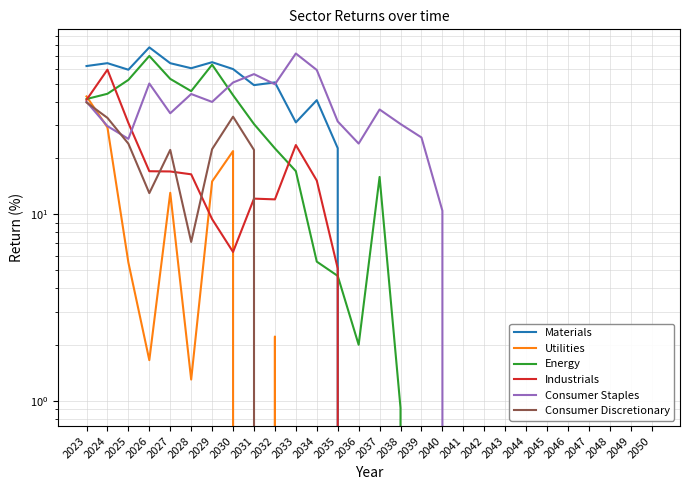

Reading left to right, transcribe all the data shown in this chart.

Materials: 62.1	64.3	59.3	78.1	64.3	60.4	65.1	59.8	49.0	50.7	31.0	40.7	22.5	-5.0	-5.6	-13.5	-10.4	-20.1	-25.0	-19.6	-9.7	-30.8	-38.1	-37.8	-47.4	-56.3	-56.3	-48.8
Utilities: 42.7	29.1	5.5	1.7	13.0	1.3	15.0	21.7	-0.3	2.2	-1.9	-8.1	-13.1	-33.2	-23.6	-32.4	-36.5	-57.0	-72.8	-87.9	-93.5	-92.6	-103.0	-114.2	-147.3	-171.4	-178.0	-188.6
Energy: 41.3	44.1	52.3	70.3	53.0	45.5	63.1	43.3	30.4	22.5	17.0	5.6	4.7	2.0	15.8	0.9	-4.3	-24.9	-16.0	-24.3	-24.0	-48.4	-47.4	-46.9	-45.6	-49.0	-55.5	-93.0
Industrials: 40.9	59.3	30.8	17.0	16.9	16.3	9.4	6.3	12.1	12.0	23.4	15.1	5.1	-11.3	-23.8	-17.1	-20.2	-46.1	-67.2	-92.0	-87.5	-118.8	-145.2	-136.7	-140.6	-162.9	-159.2	-167.0
Consumer Staples: 39.9	29.6	25.3	50.0	34.7	44.0	39.9	50.7	56.2	49.6	72.4	59.1	31.3	23.9	36.3	30.4	25.7	10.4	-1.3	-2.2	-3.8	-9.4	-12.1	-26.0	-29.3	-45.1	-54.5	-73.3
Consumer Discretionary: 39.6	32.8	23.8	13.0	22.1	7.1	22.3	33.2	22.1	-11.8	-8.6	-12.0	-26.9	-42.8	-63.4	-84.7	-91.3	-119.1	-135.9	-132.6	-142.0	-145.0	-146.6	-160.2	-182.2	-172.5	-194.9	-199.6